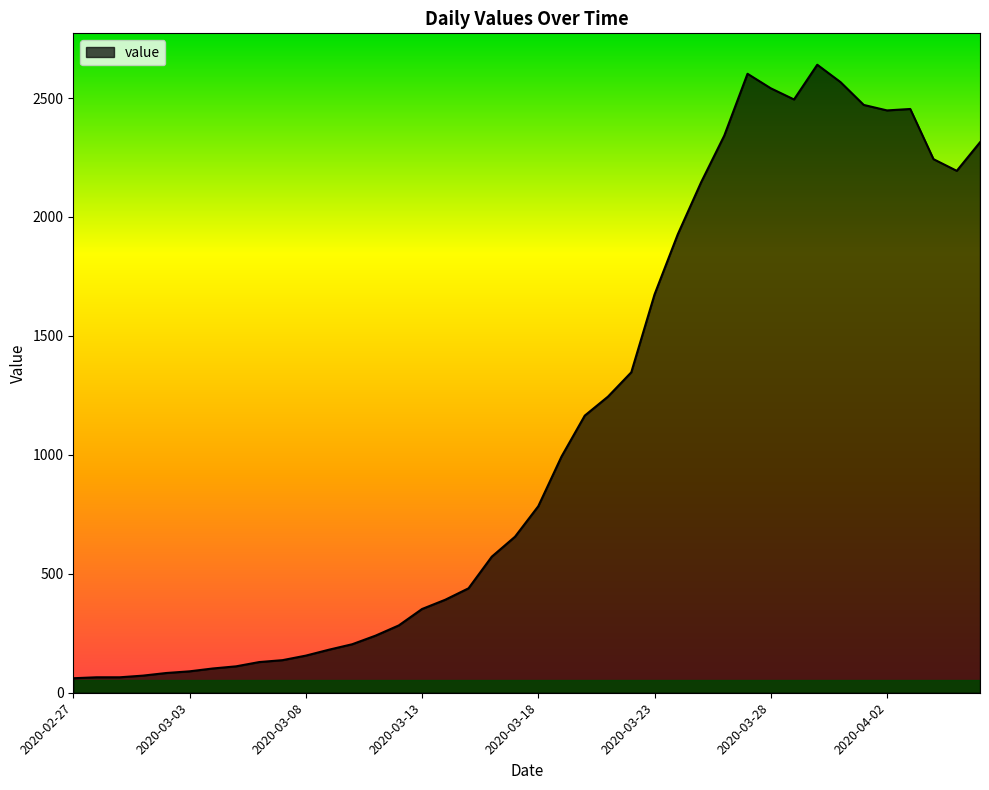

What is the minimum value shown in the chart?

61